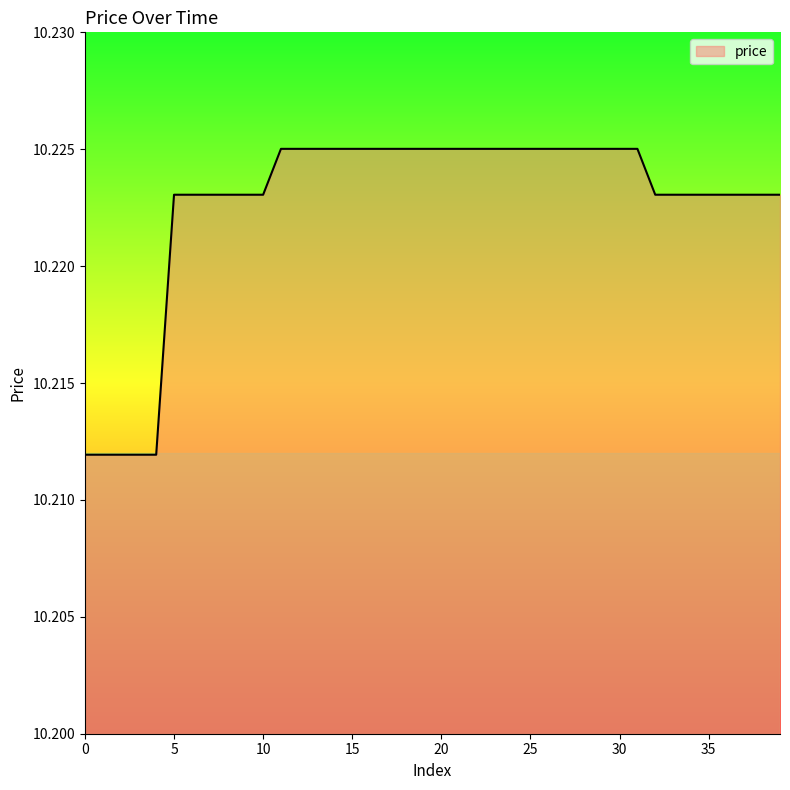

Count the values in the range 10 to 11.

40